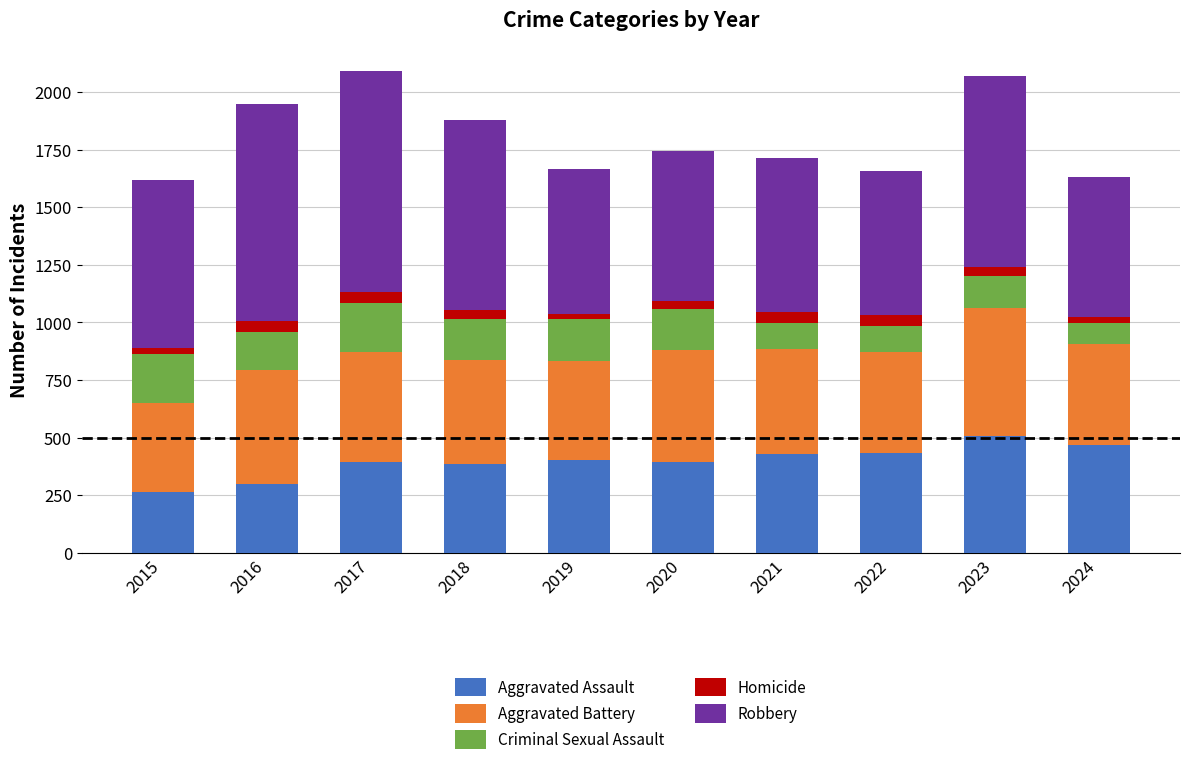

The Aggravated Assault series shows 395 at 2020. True or false?

True